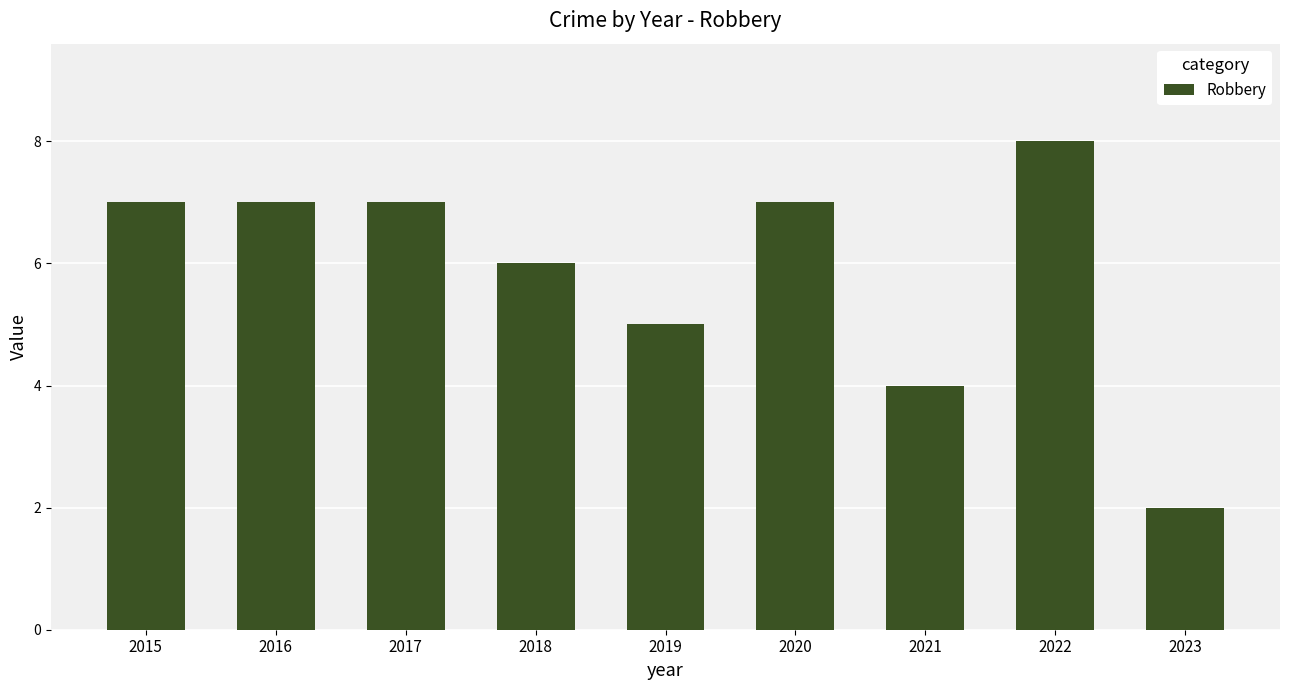

Are the bars horizontal?

No